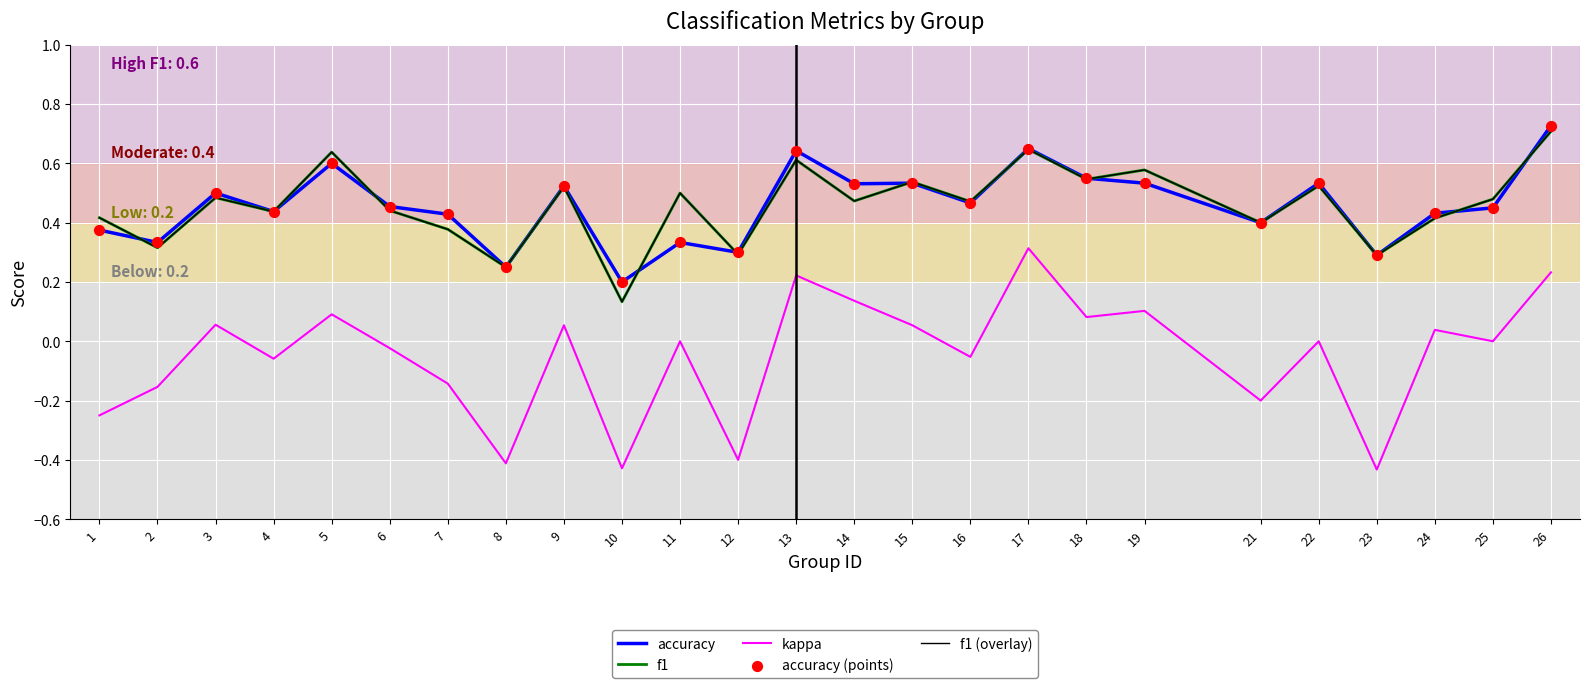

Is the value of f1 at 24 greater than the value of accuracy at 19?

No